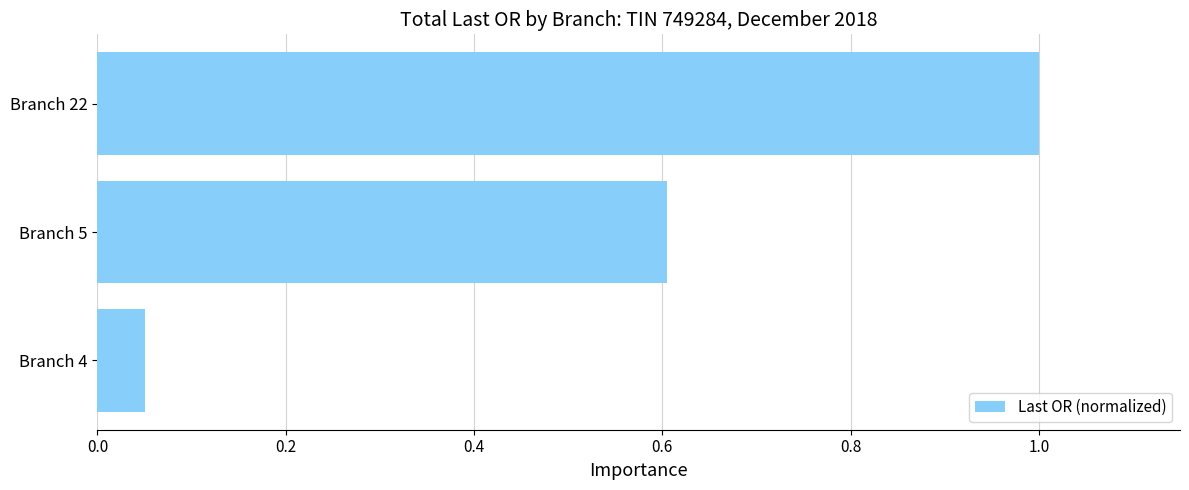

Rank the categories by value from highest to lowest.

Branch 22, Branch 5, Branch 4